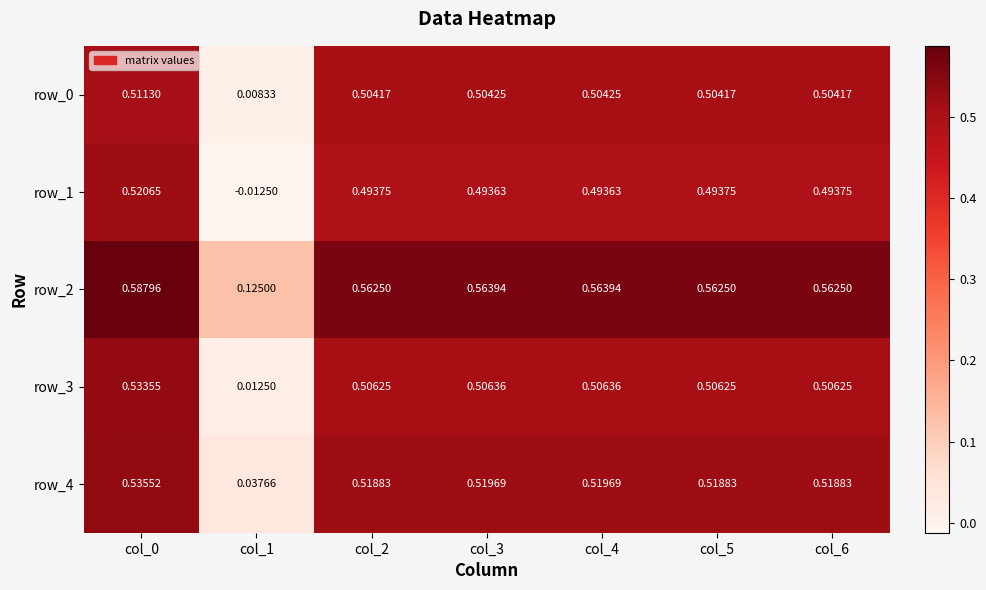

Is the value of row_3 at col_6 greater than the value of row_1 at col_2?

Yes